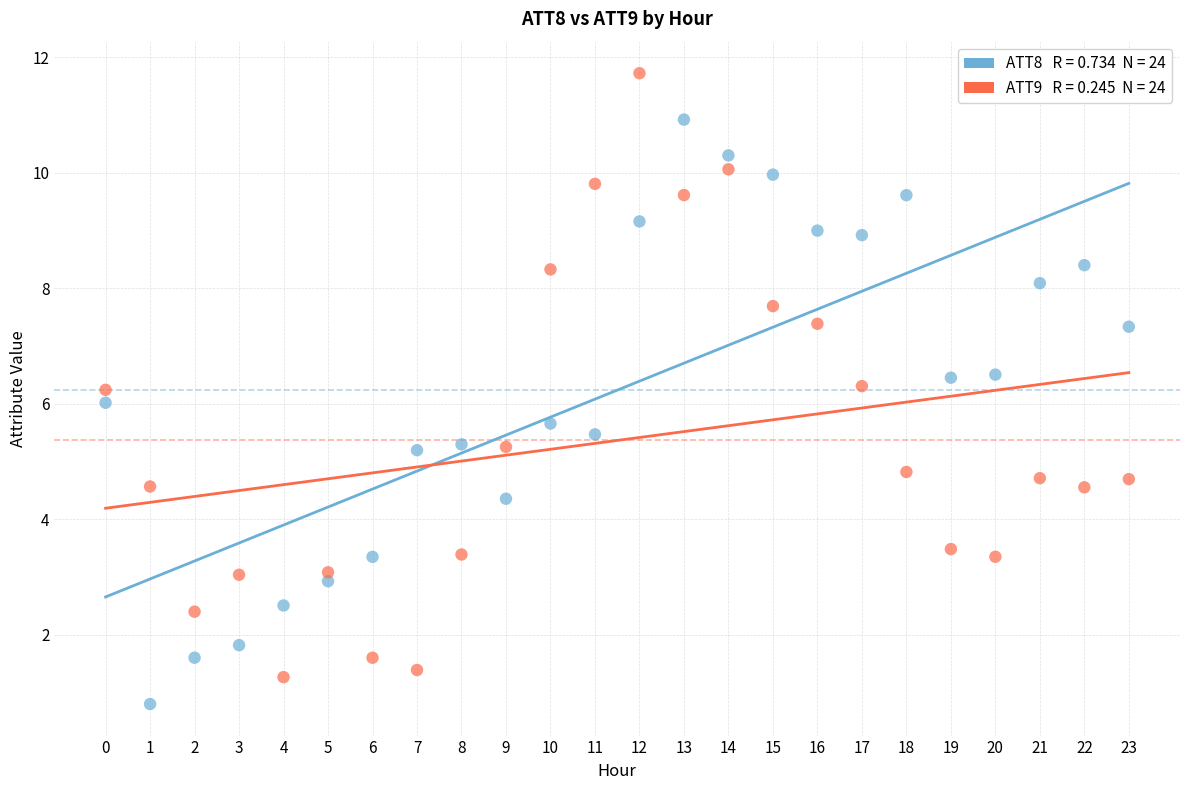

Across all data points, what is the range of Y values (max minus min)?

10.9